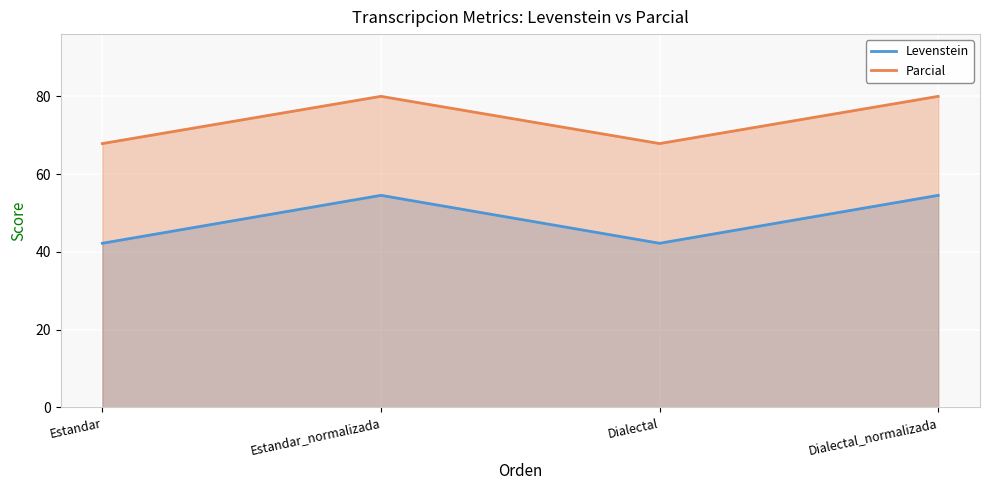

The Levenstein series shows 54.5 at Dialectal_normalizada. True or false?

True